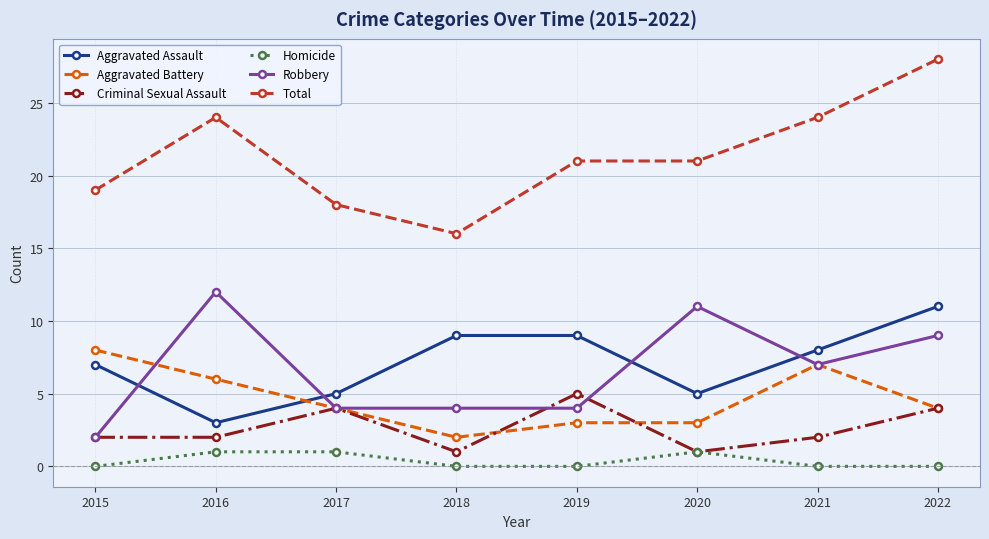

What is the difference between the Aggravated Assault values at 2015 and 2021?

1